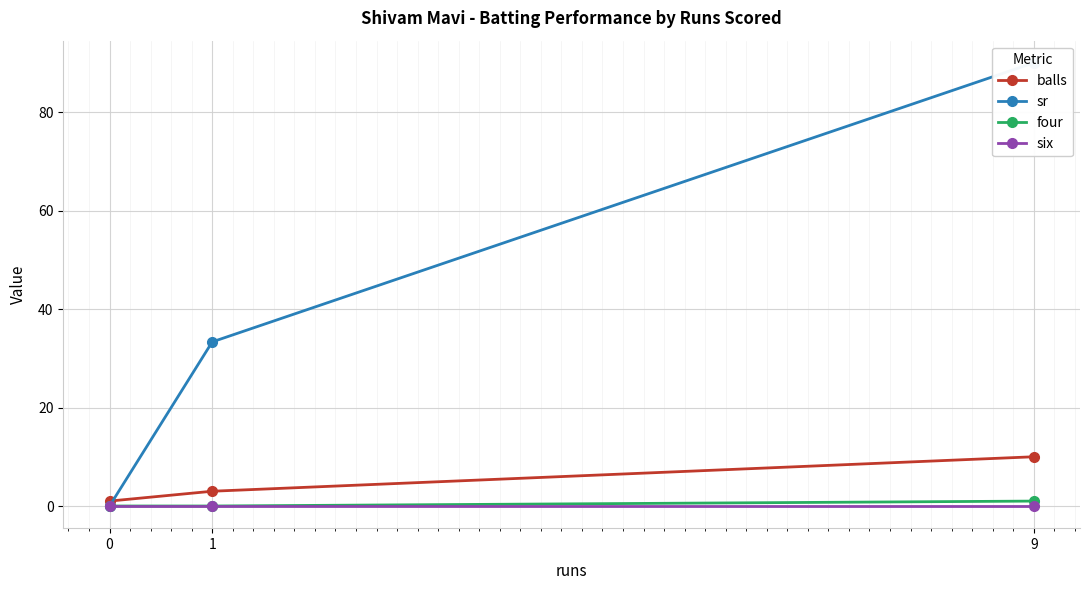

Is the value of balls at 1 greater than the value of four at 1?

Yes